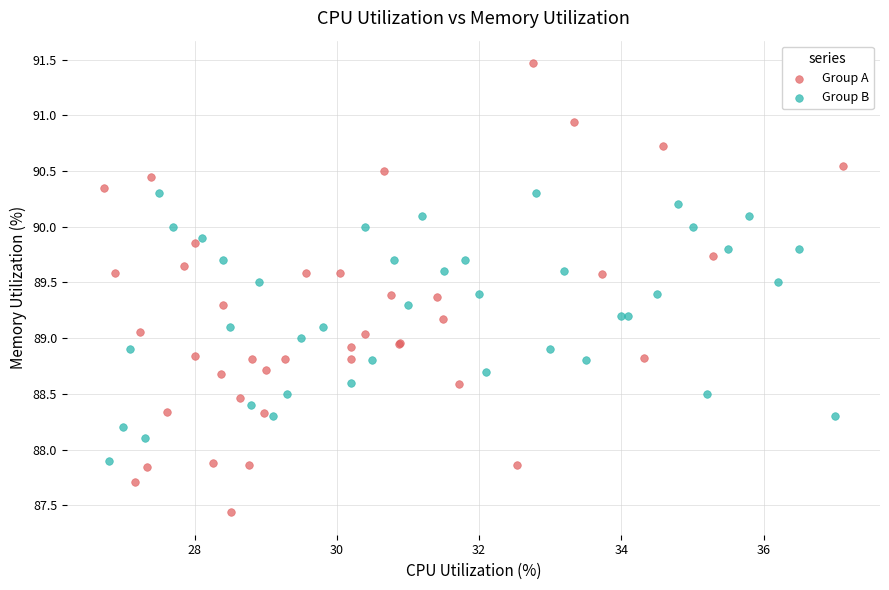

Which series contains the lowest Y value?

Group A